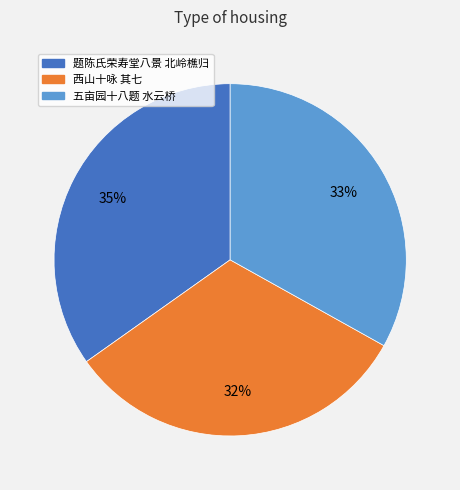

Does any single category account for the majority?

No